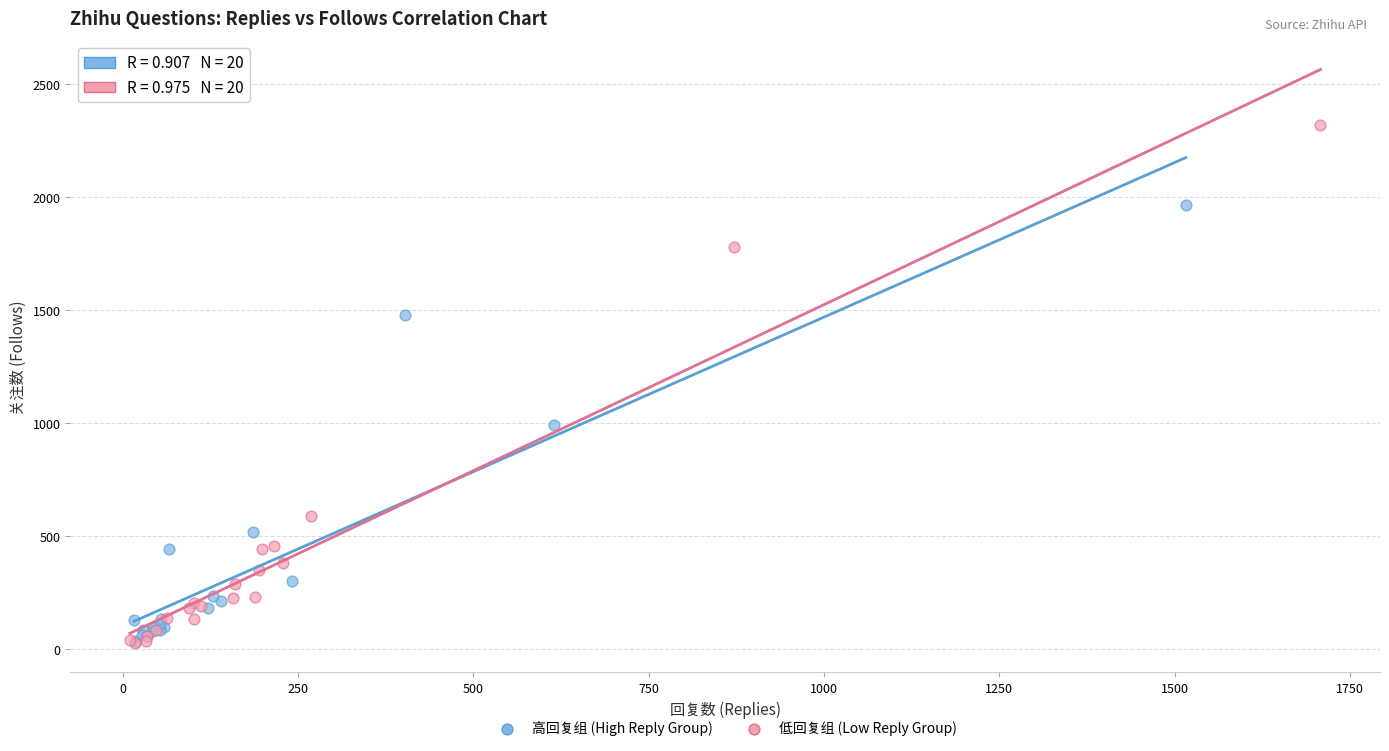

Which series has the largest Y range (max minus min)?

低回复组 (Low Reply Group)